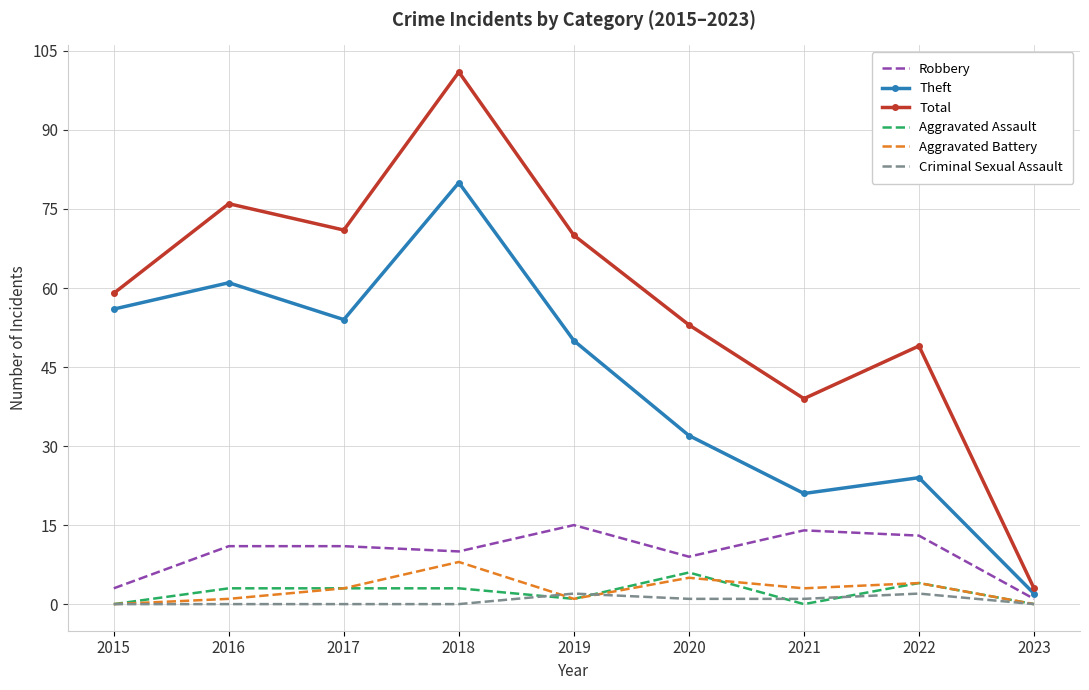

Reading left to right, what are all the values shown in this chart?

Robbery: 3	11	11	10	15	9	14	13	1
Theft: 56	61	54	80	50	32	21	24	2
Total: 59	76	71	101	70	53	39	49	3
Aggravated Assault: 0	3	3	3	1	6	0	4	0
Aggravated Battery: 0	1	3	8	1	5	3	4	0
Criminal Sexual Assault: 0	0	0	0	2	1	1	2	0